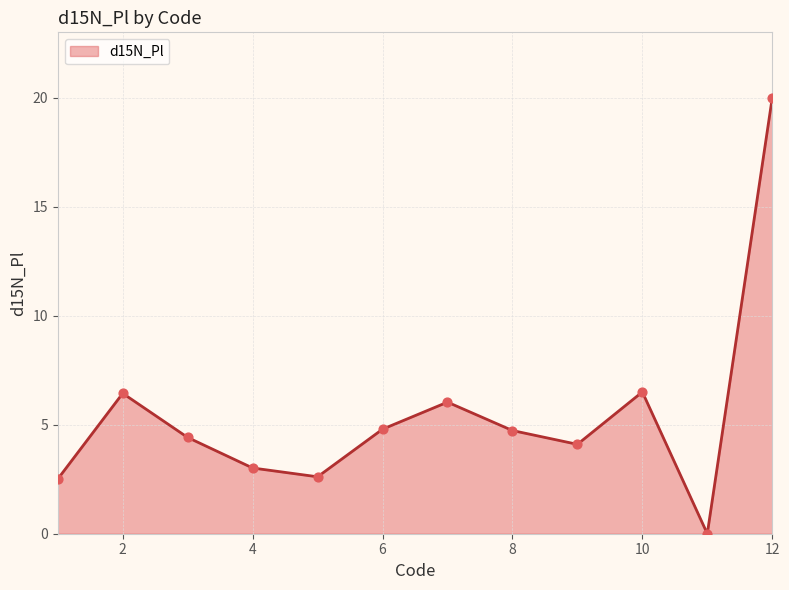

What is the greatest value displayed?

20.0